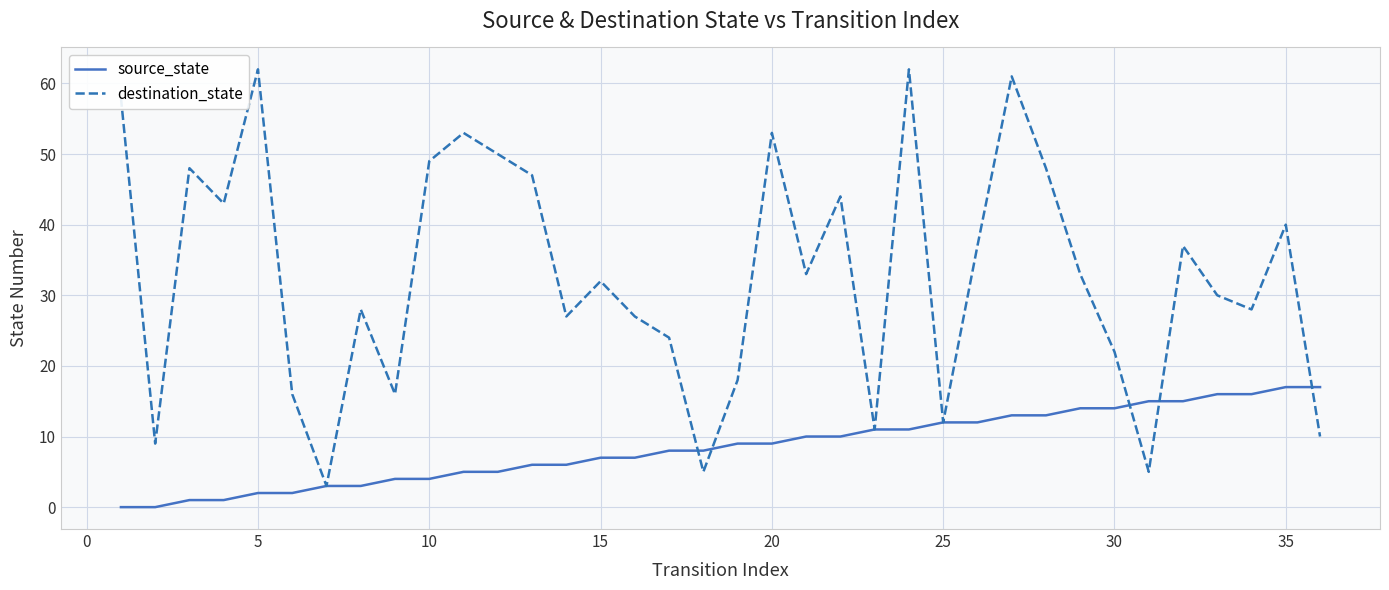

Which series has the largest total across all categories?

destination_state